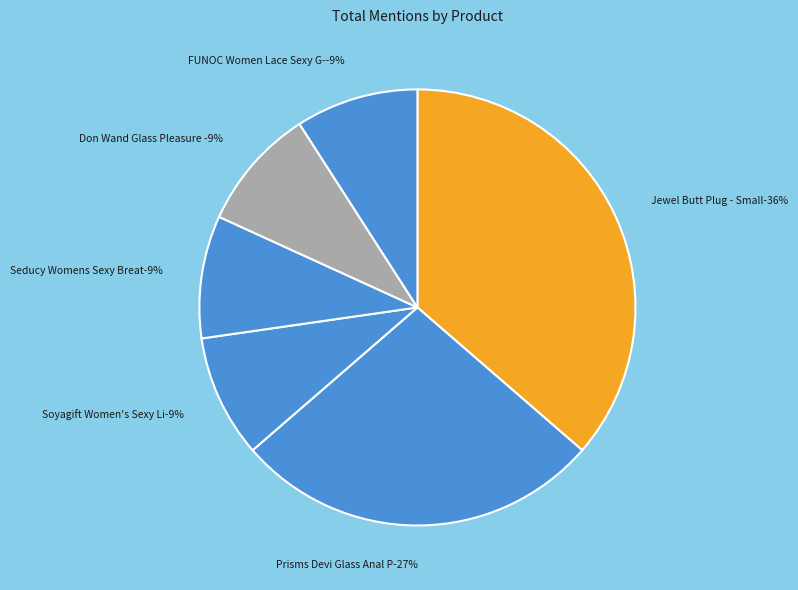

To the nearest percent, what is the average slice percentage?

17%